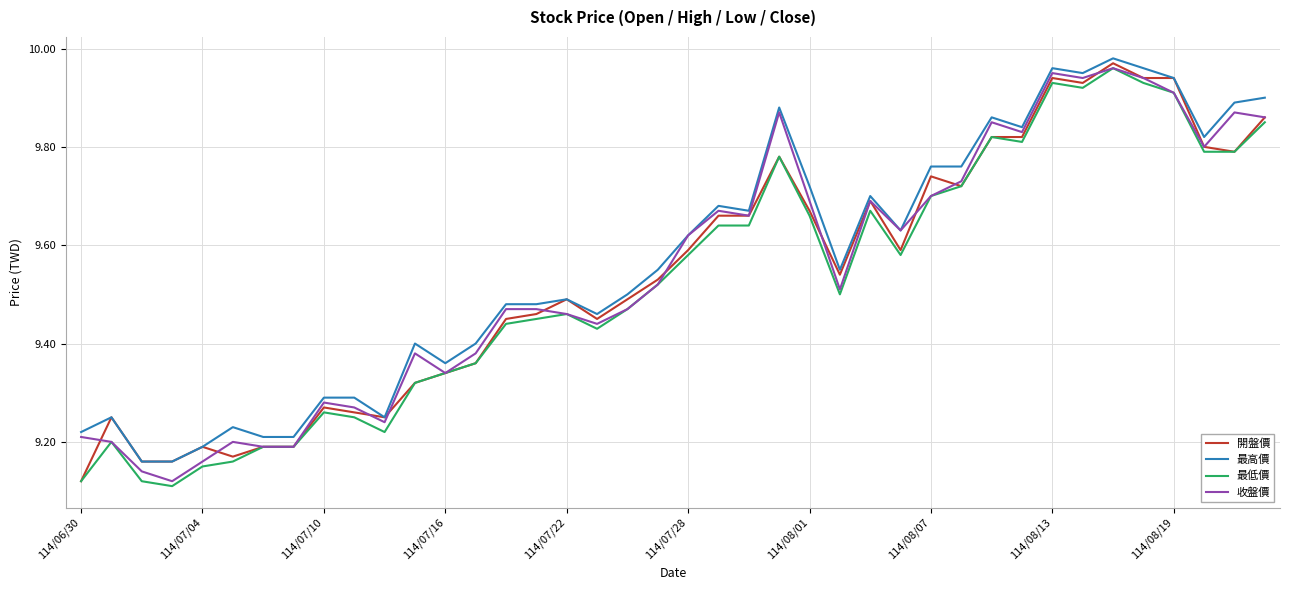

True or false: 最高價 and 最低價 intersect in this chart.

False